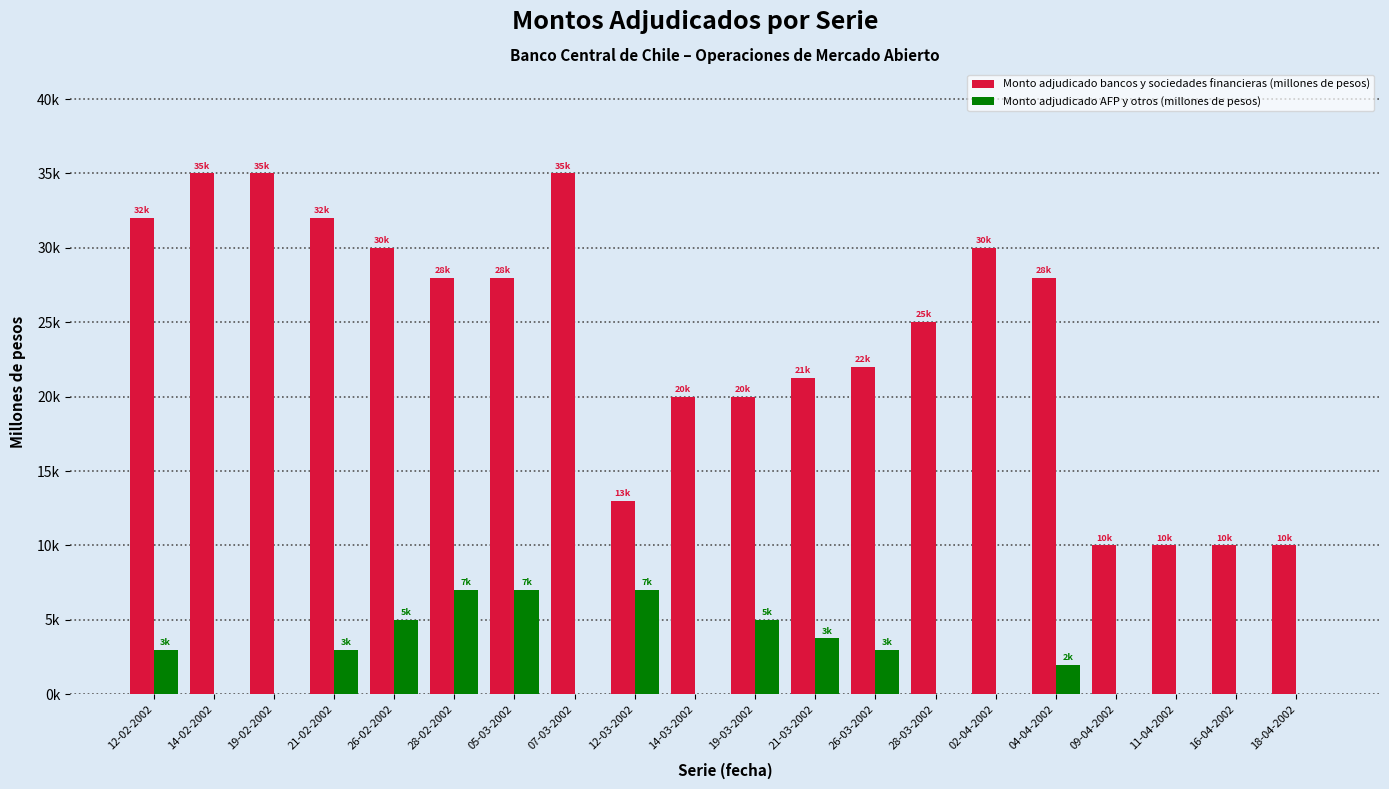

Are the bars horizontal?

No